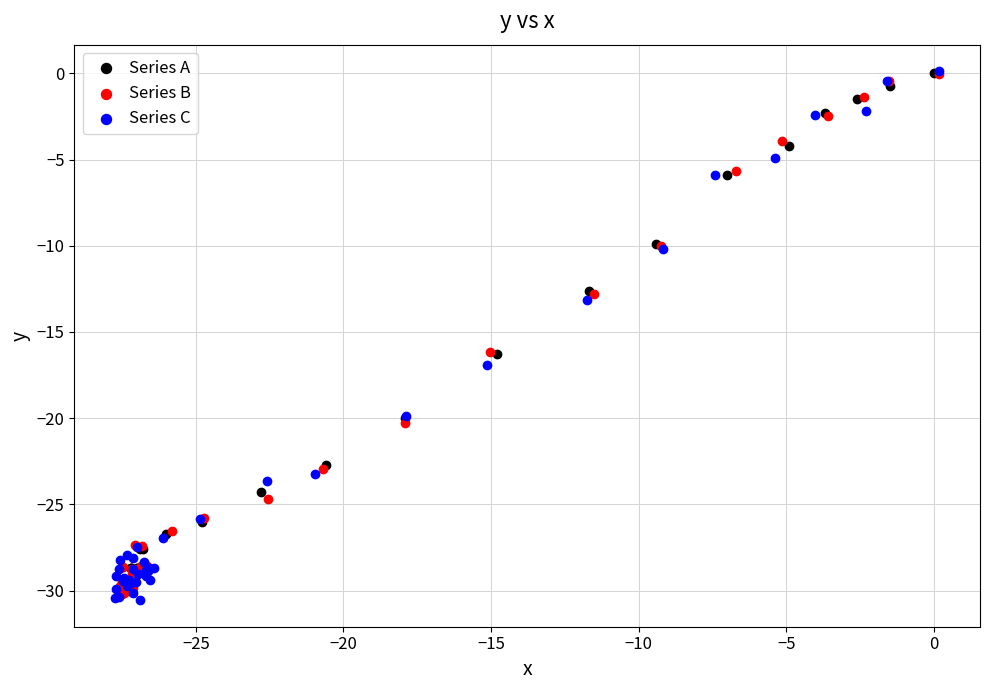

Which series has the largest Y range (max minus min)?

Series C